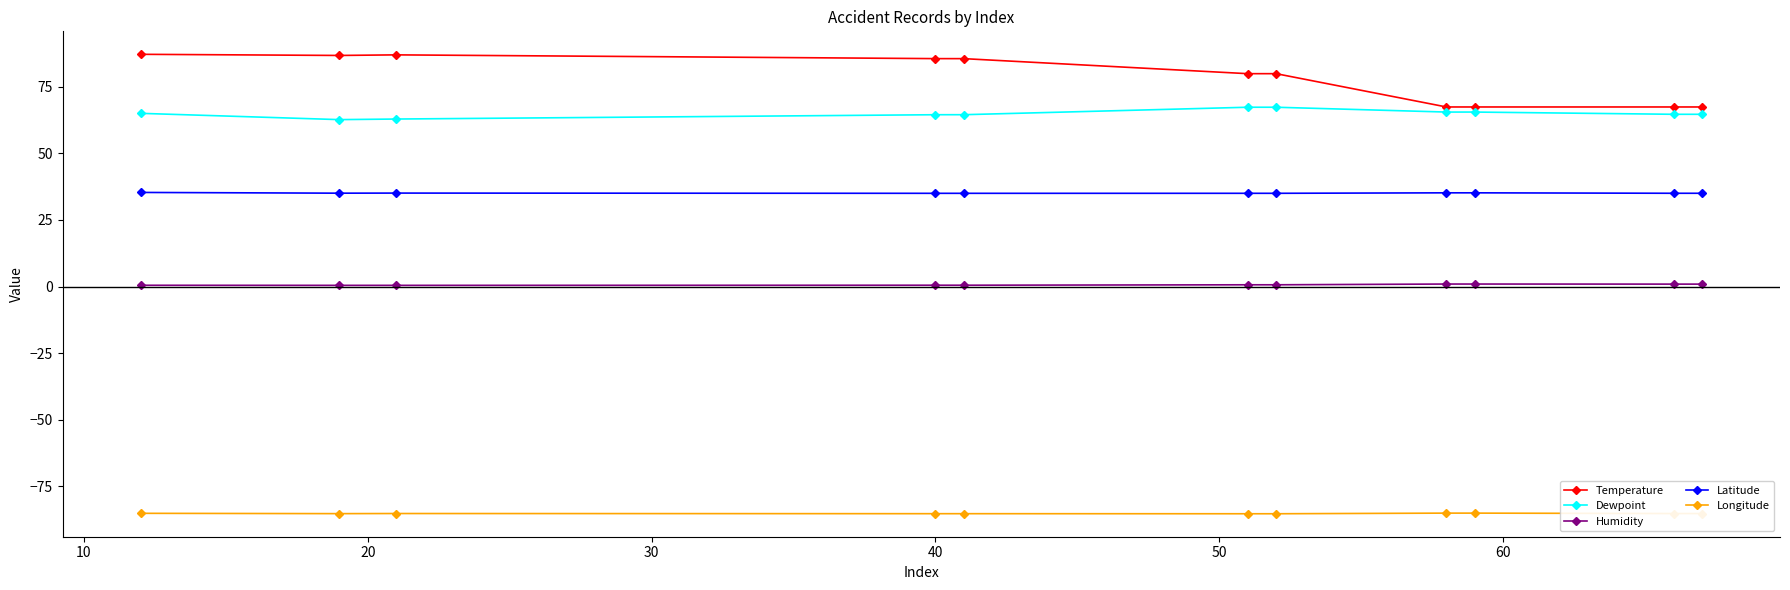

What are all the series names shown in the legend?

Temperature, Dewpoint, Humidity, Latitude, Longitude